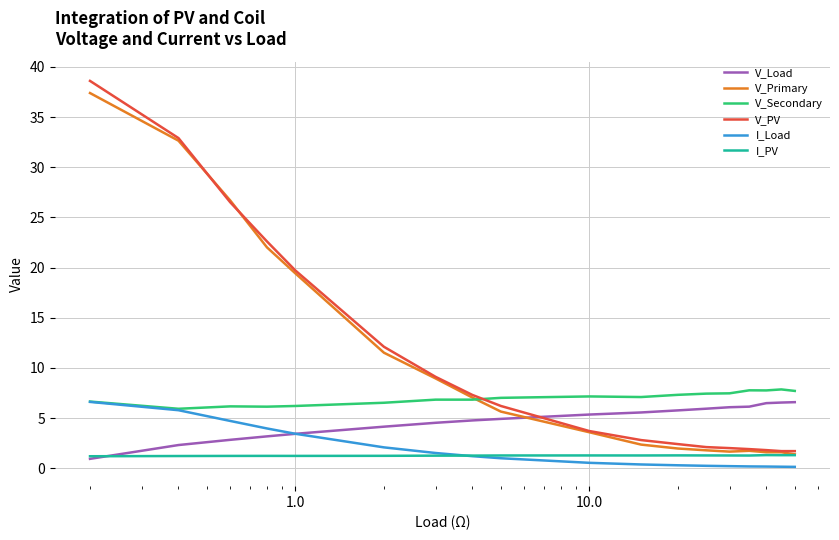

Does the chart have visible grid lines?

Yes